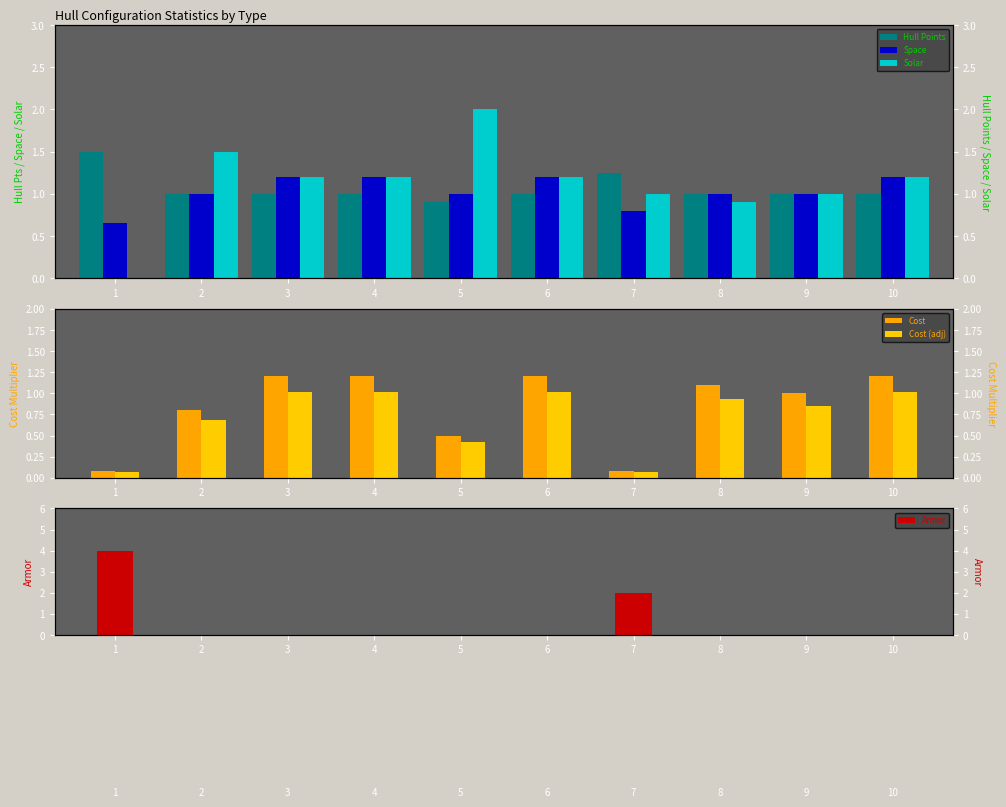

The Armor series shows 1.2 at 7. True or false?

False